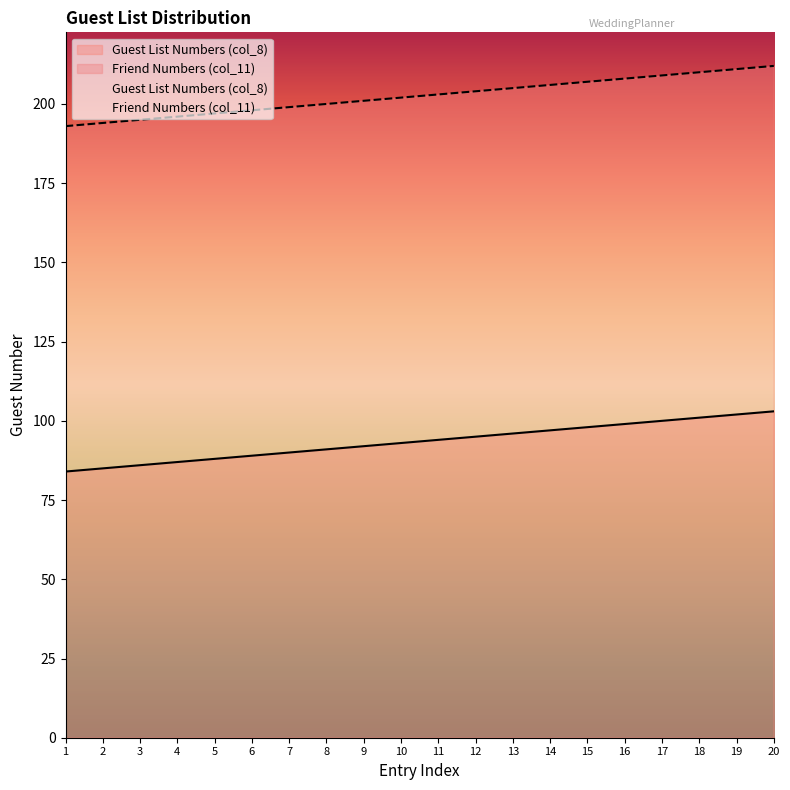

True or false: Guest List Numbers (col_8) has a value of 85 at 2.

True